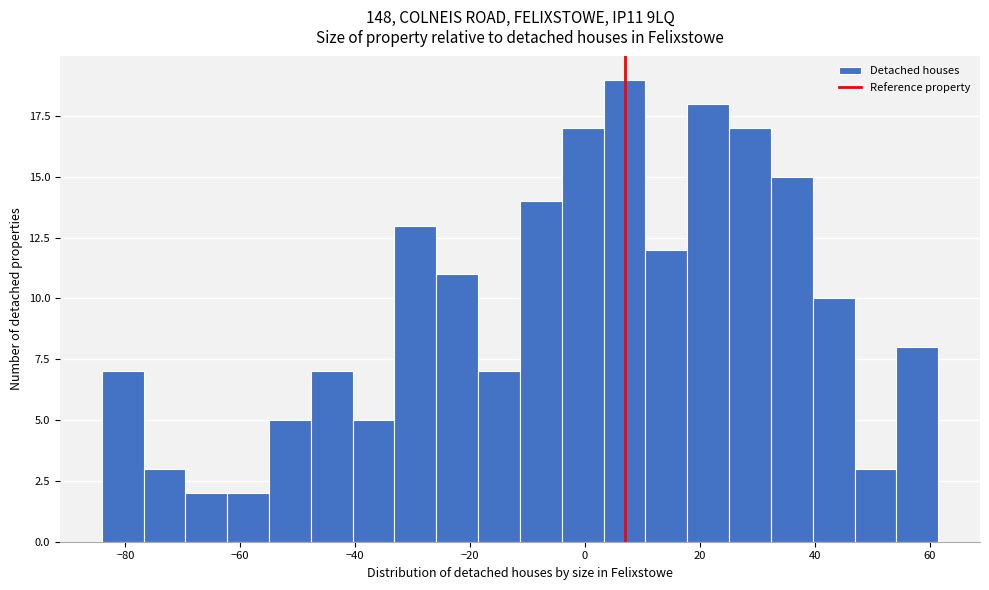

Around what value on the x-axis is the tallest bar? Give the approximate position of its centre, as read against the axis.

6